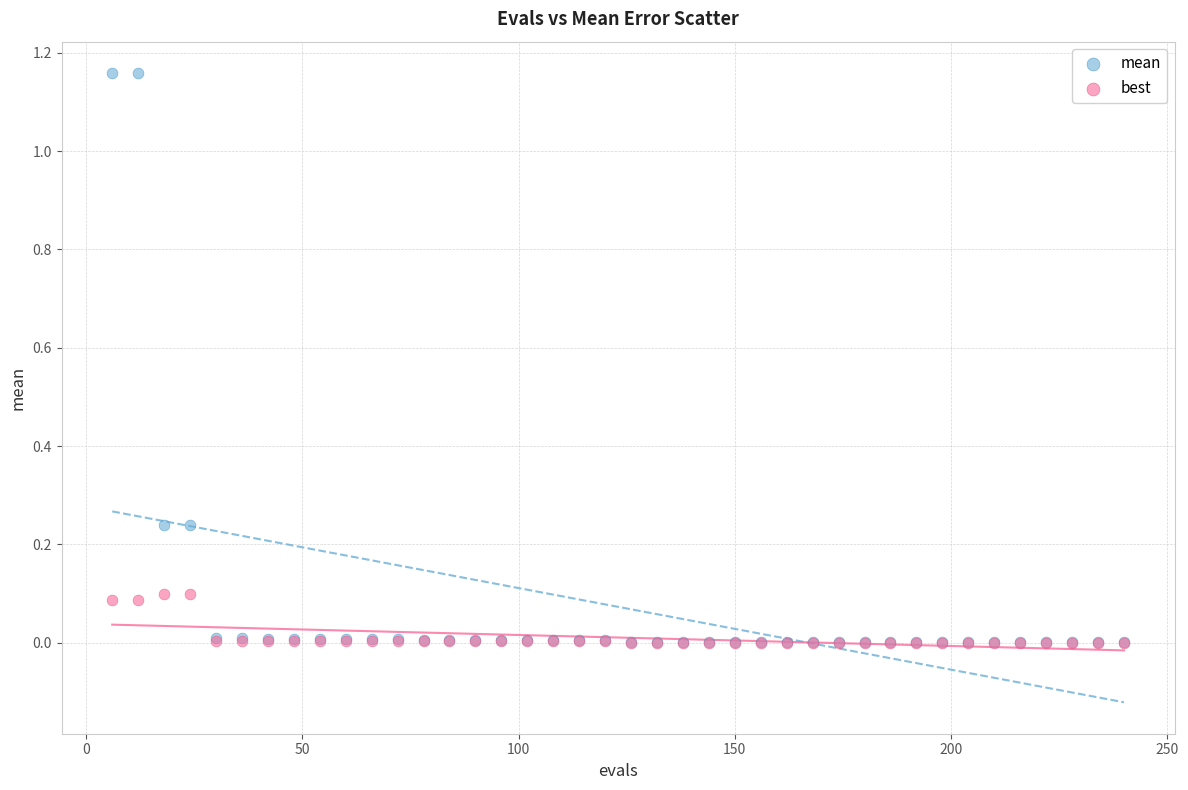

Which series reaches the maximum Y coordinate?

mean